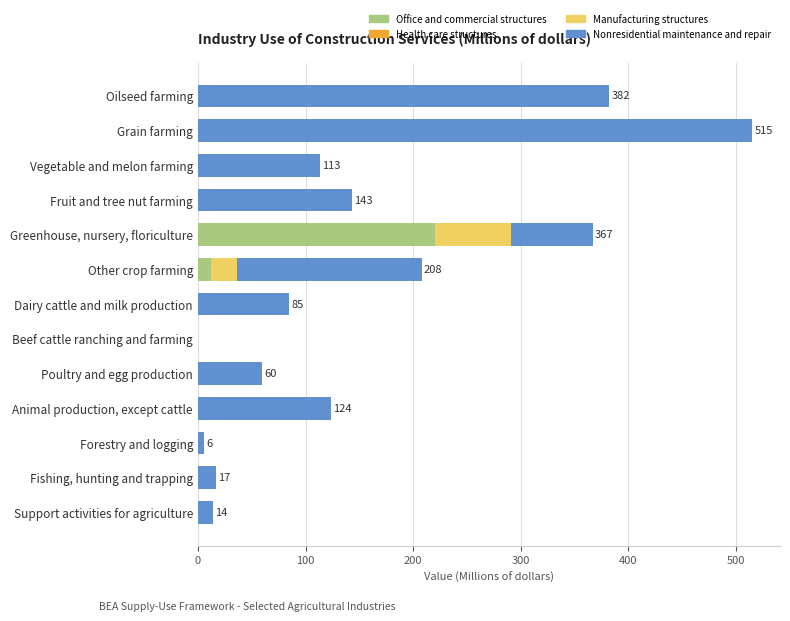

What is the total value across all series at Poultry and egg production?

60